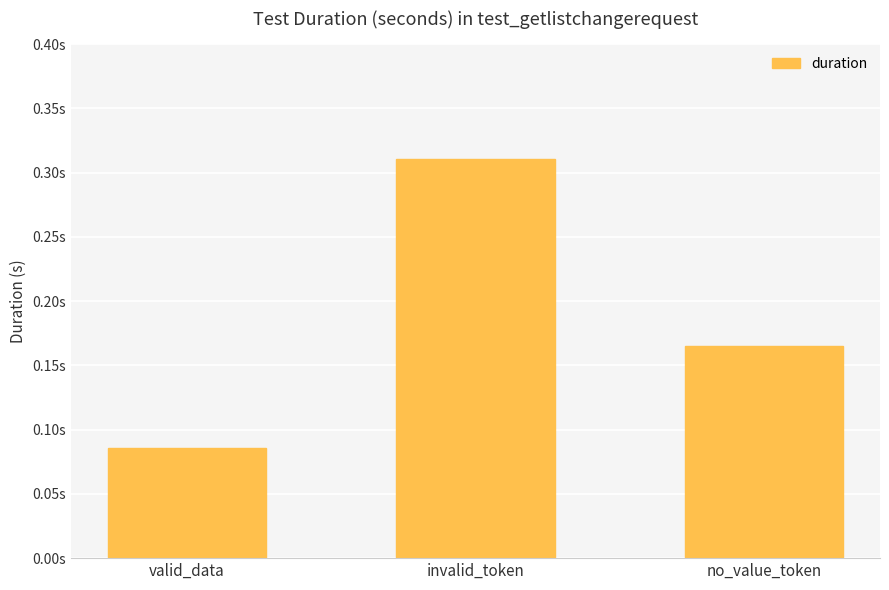

Rank the categories by value from highest to lowest.

invalid_token, no_value_token, valid_data